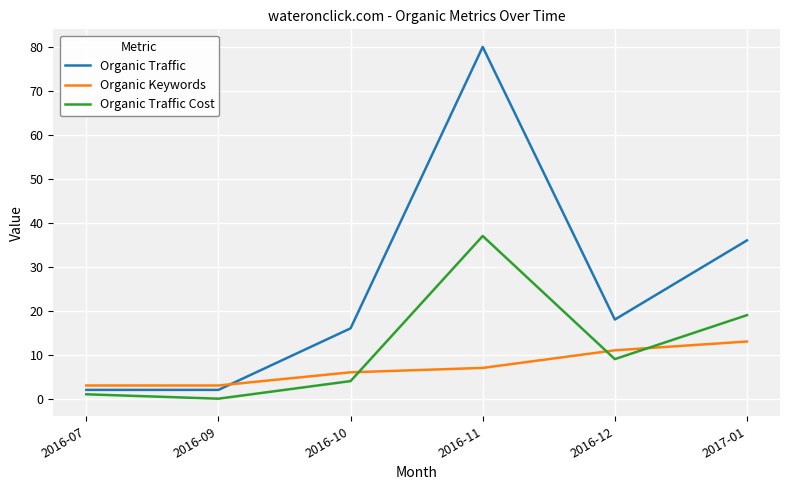

List the series in order of their peak value, lowest first.

Organic Keywords, Organic Traffic Cost, Organic Traffic